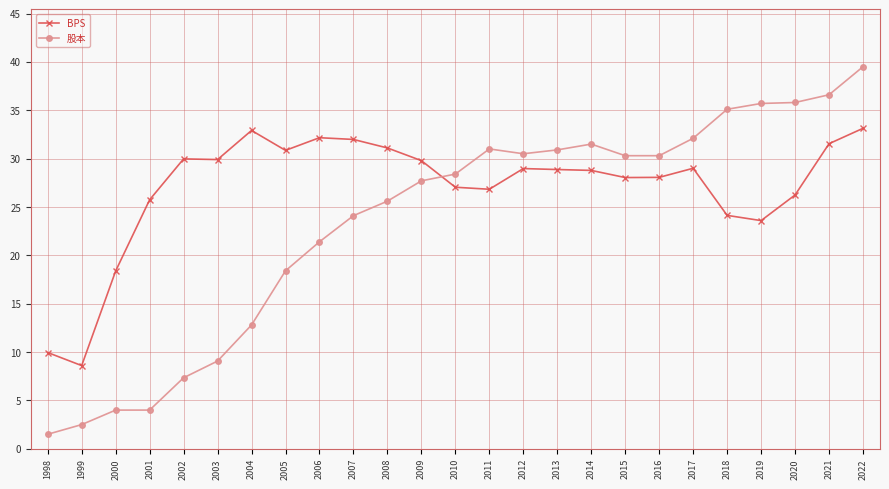

Is it true that BPS equals 17.0 at 2008?

False